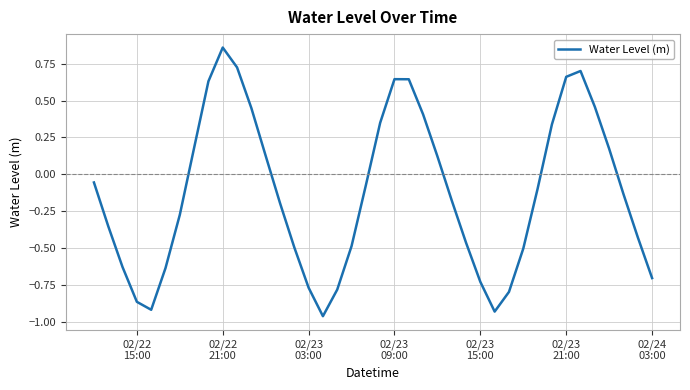

How many negative values are there?

24